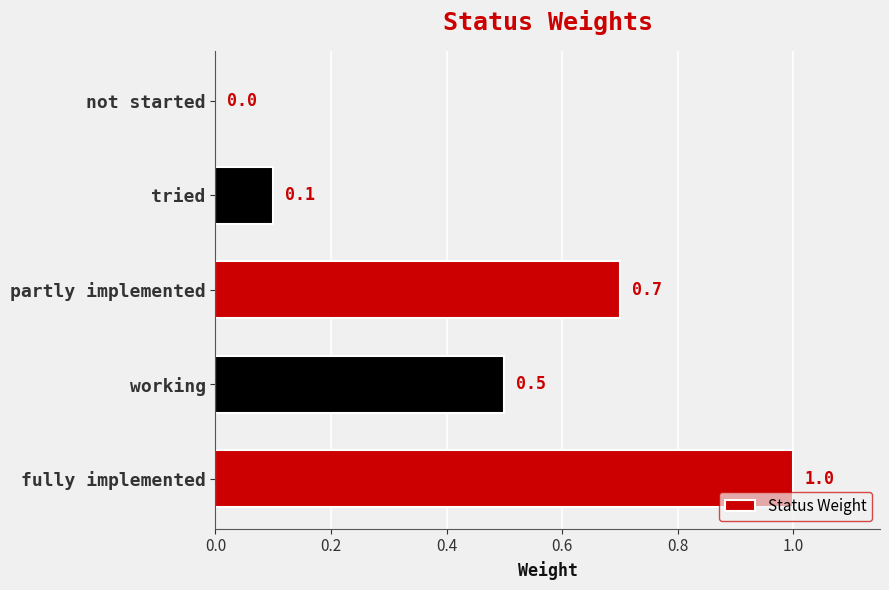

What is the sum of the values at fully implemented and partly implemented?

1.7